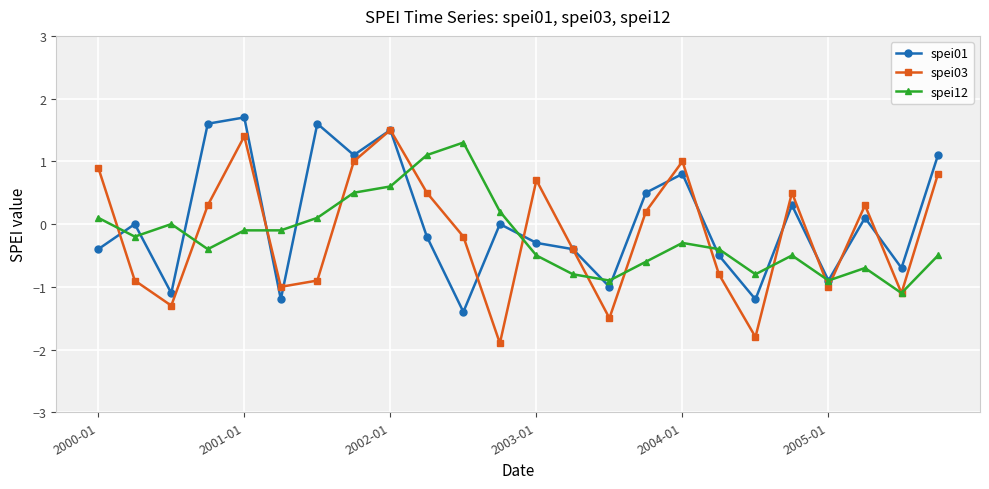

Which series has the largest range (max minus min)?

spei03